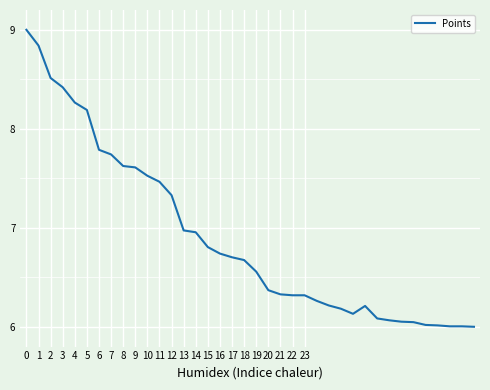

What is the difference between the maximum and minimum values?

3.0